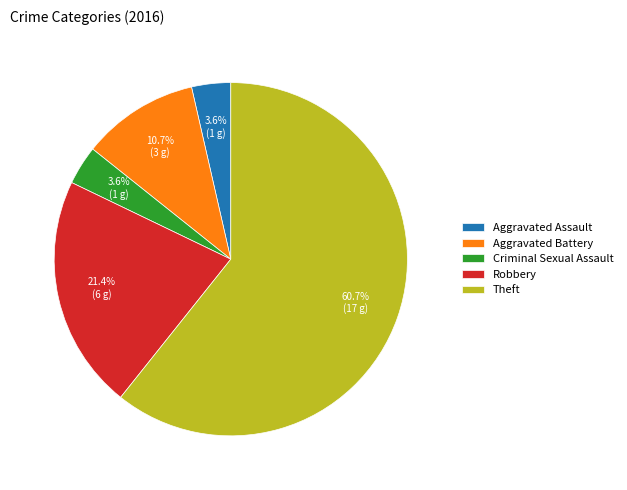

Which slice represents more than half of the pie?

Theft